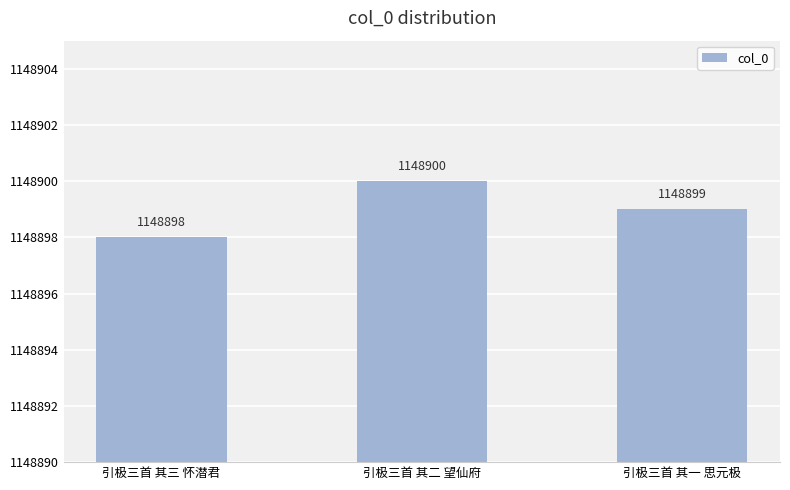

The value at 引极三首 其三 怀潜君 is 403171. True or false?

False